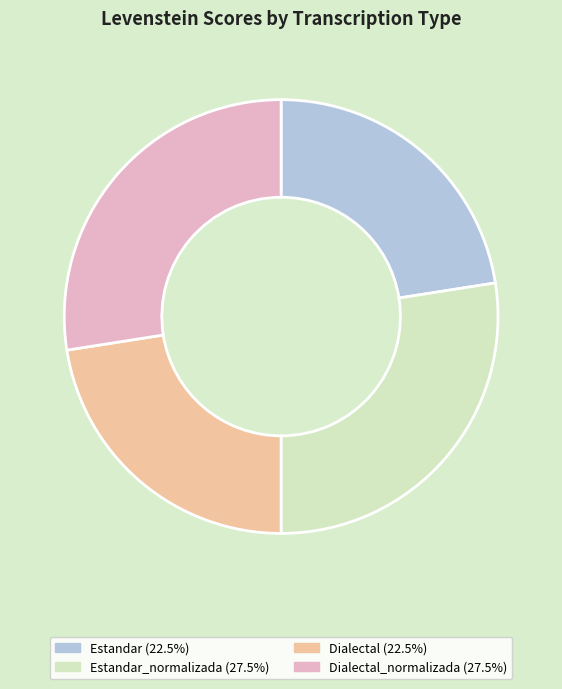

Does any single category account for the majority?

No